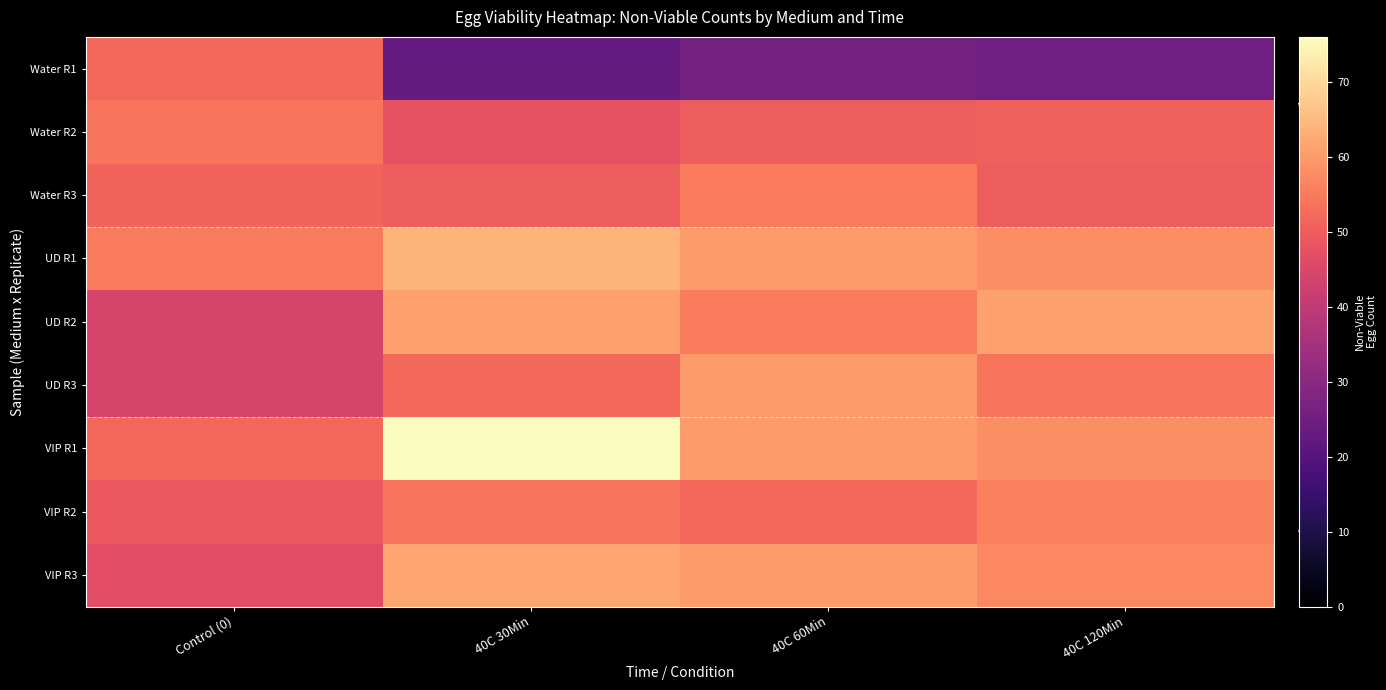

Which label corresponds to the smallest value in the chart?

40C 30Min